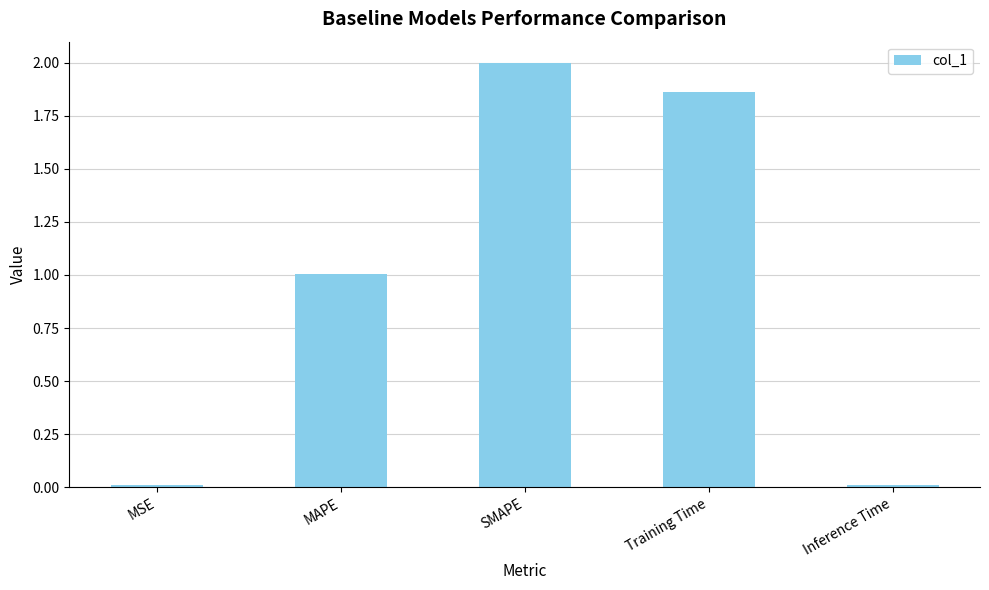

What position from the left is MAPE?

2